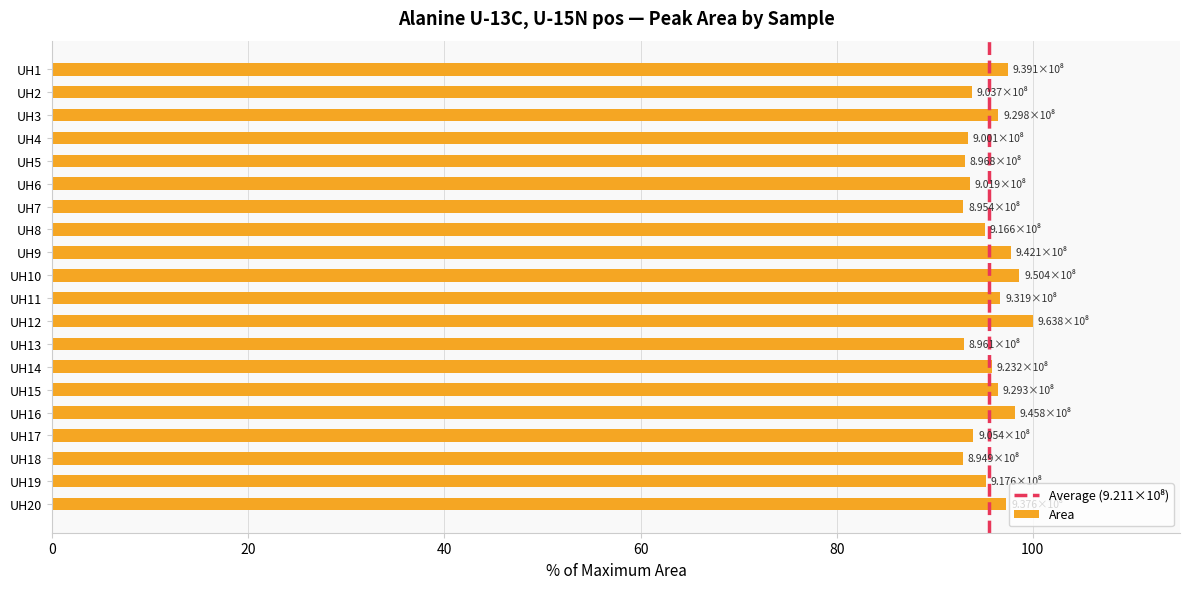

What is the greatest value displayed?

100.0